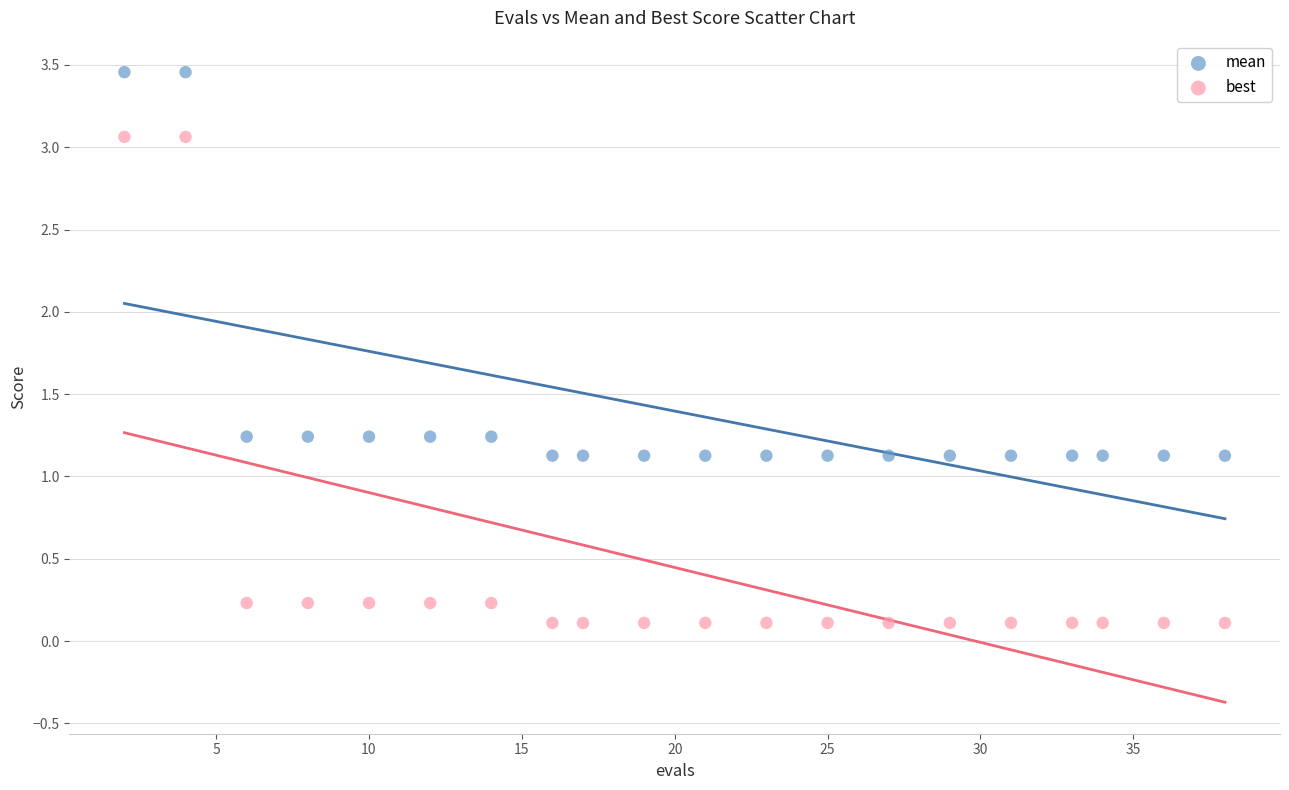

Which series reaches the maximum Y coordinate?

mean